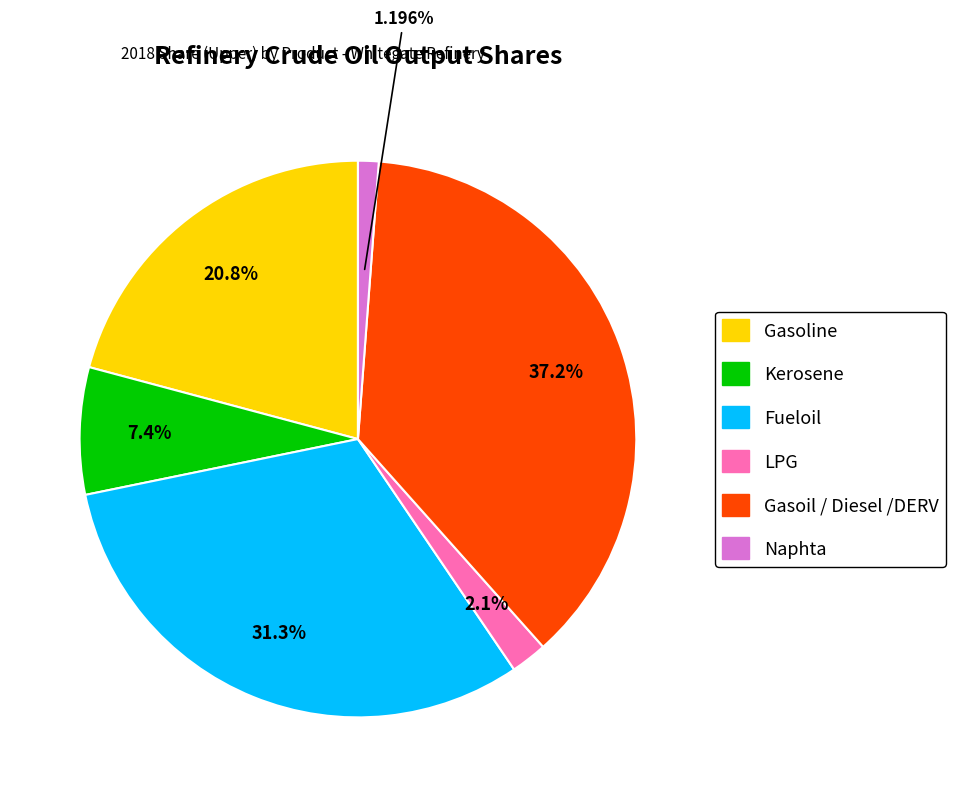

Does any single category account for the majority?

No